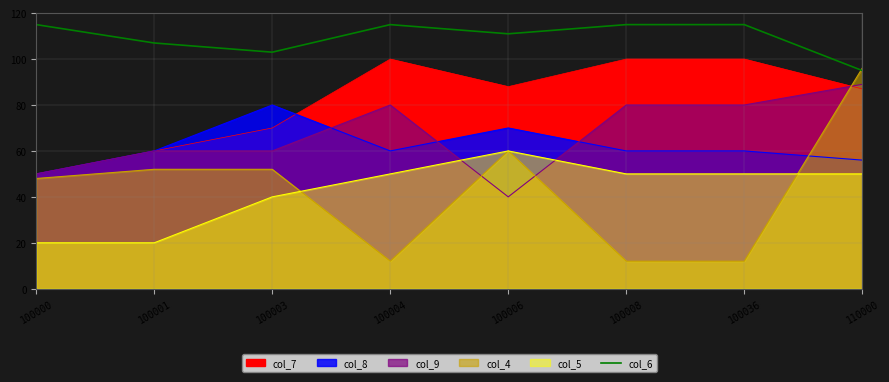

How many values are between 107 and 115?

6